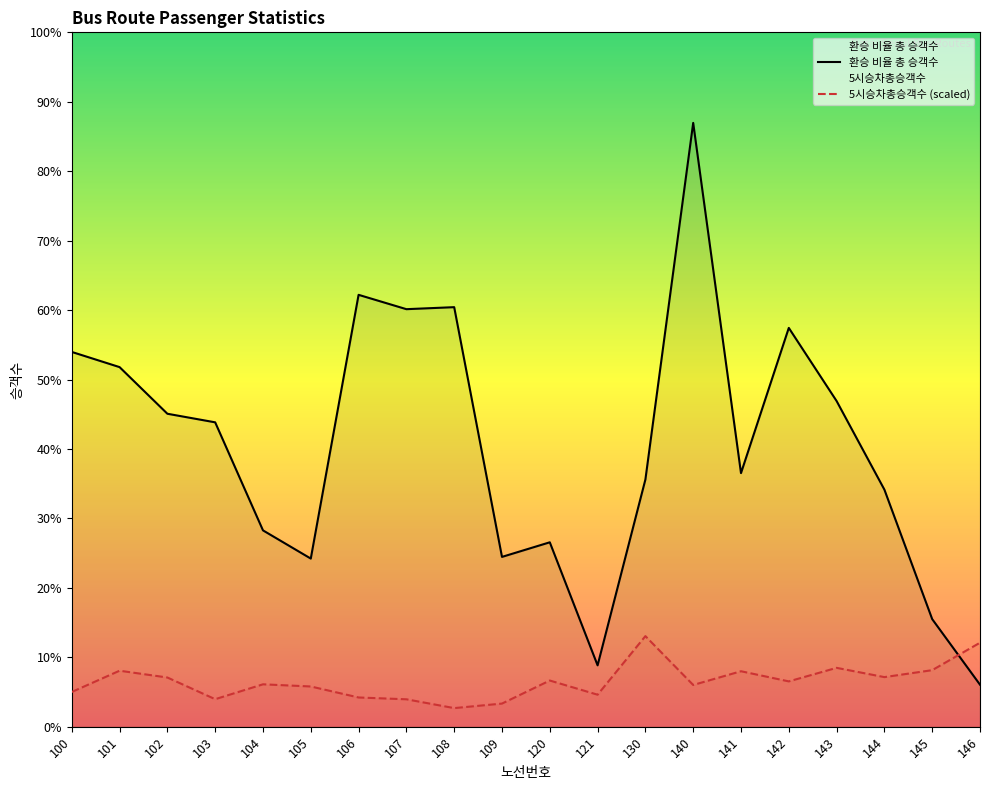

The 환승 비율 총 승객수 series shows 615154.1 at 104. True or false?

False